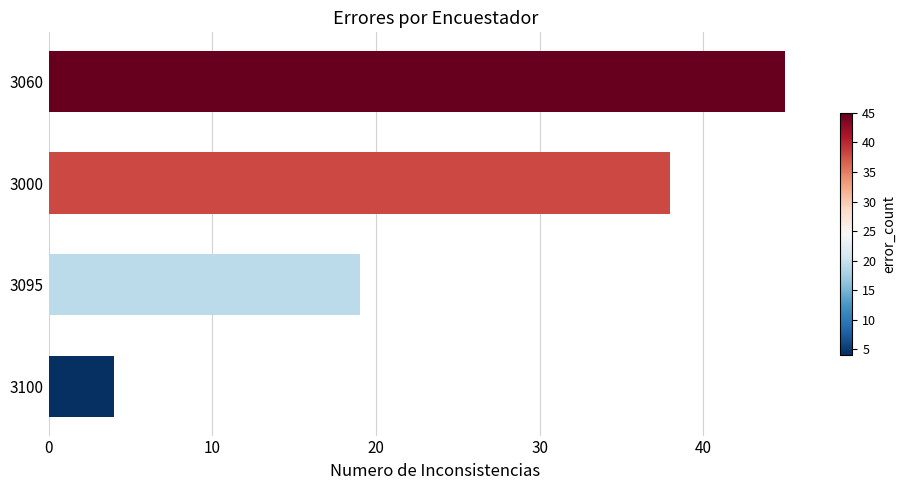

True or false: the data shows 31 at 3095.

False